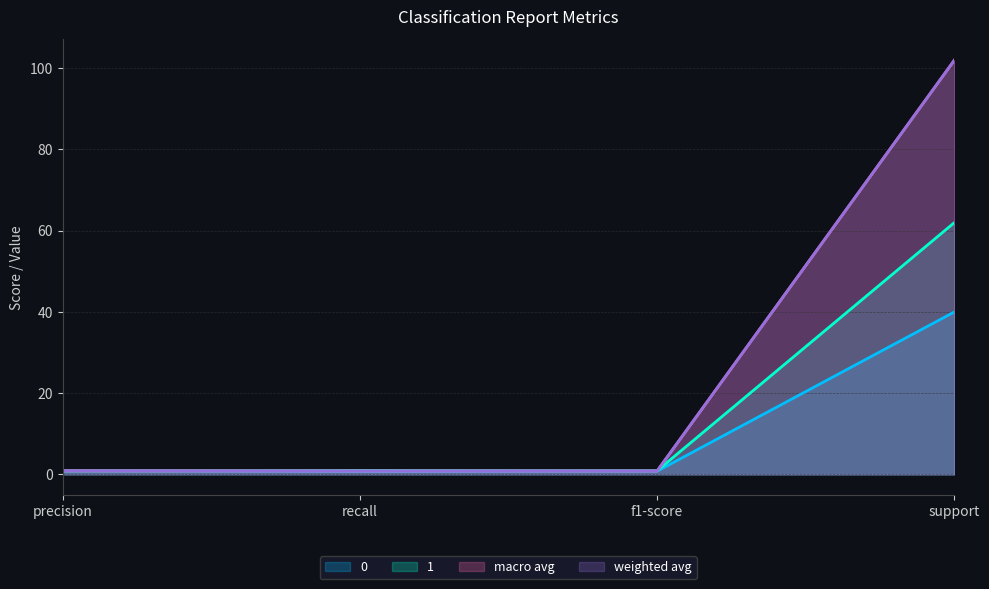

True or false: weighted avg has more than 2 interior local peaks.

False